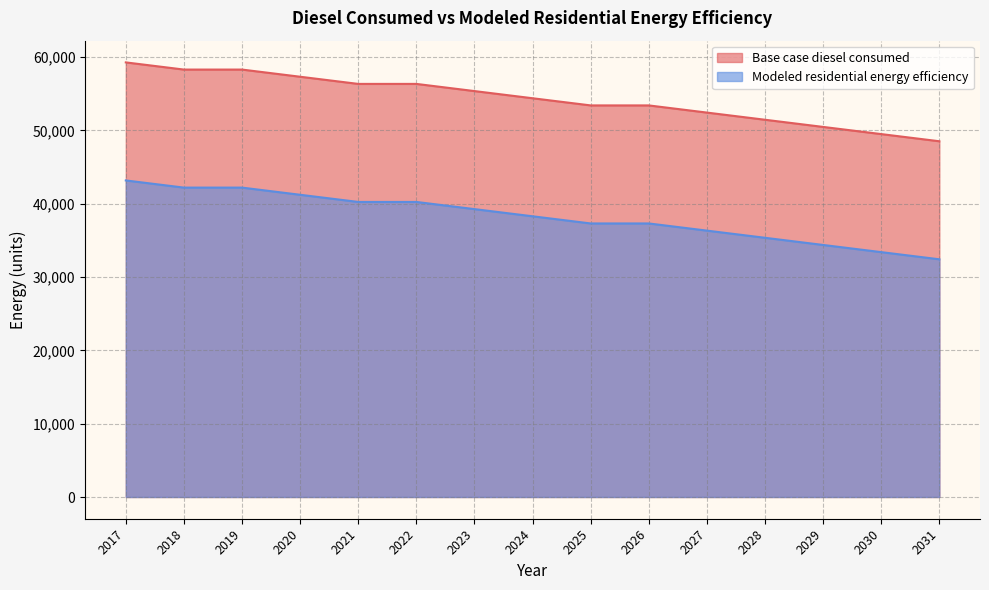

Which series has the largest range (max minus min)?

Modeled residential energy efficiency